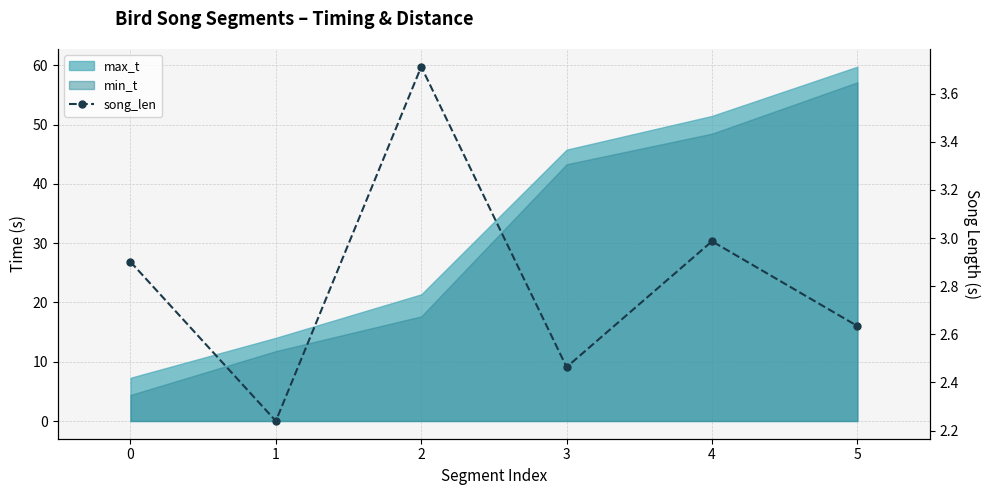

Reading right to left, what are all the values shown in this chart?

5=2.6	4=3.0	3=2.5	2=3.7	1=2.2	0=2.9